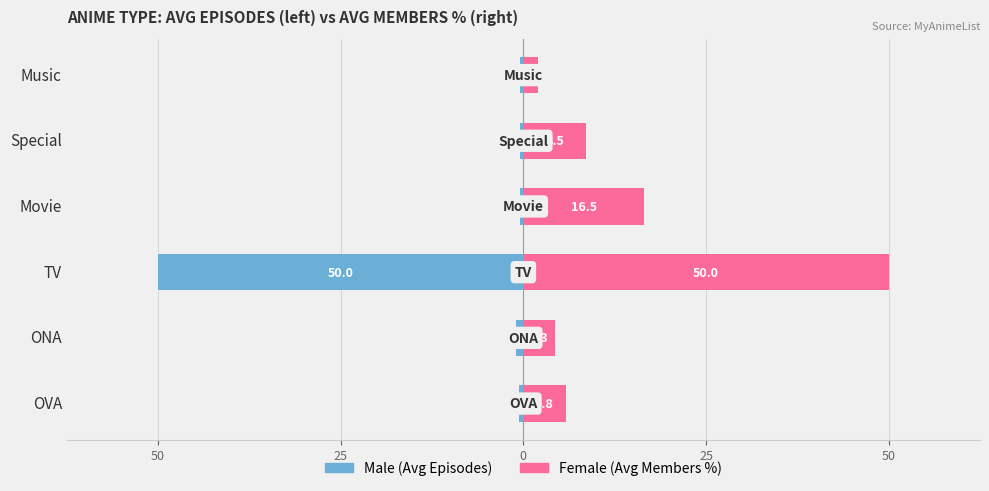

List the series in order of their peak value, highest first.

Female, Male